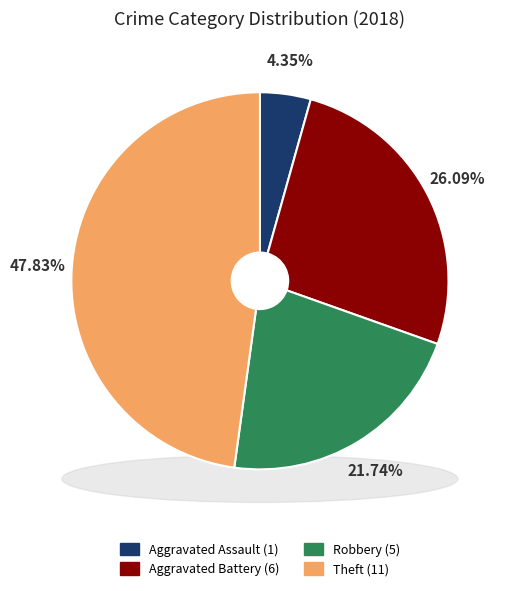

Rank the categories by value from highest to lowest.

Theft, Aggravated Battery, Robbery, Aggravated Assault